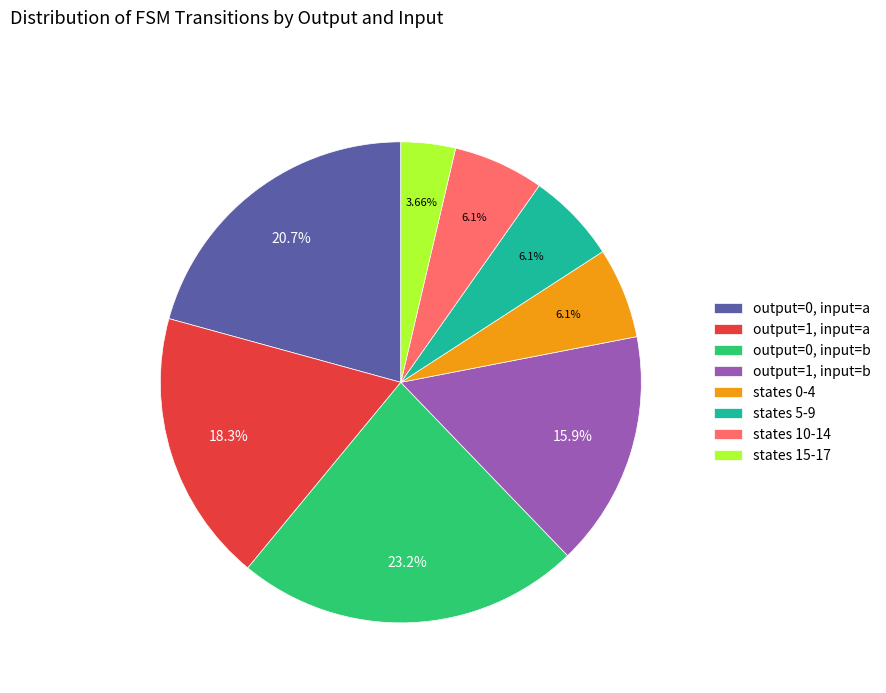

Which slice is the smallest?

states 15-17